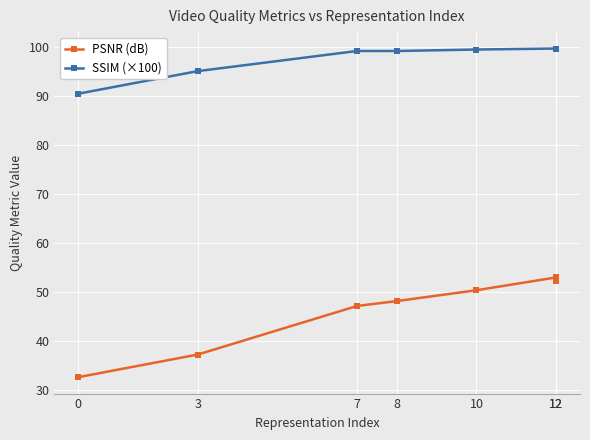

Rank the series at 3 from highest to lowest value.

SSIM (×100), PSNR (dB)